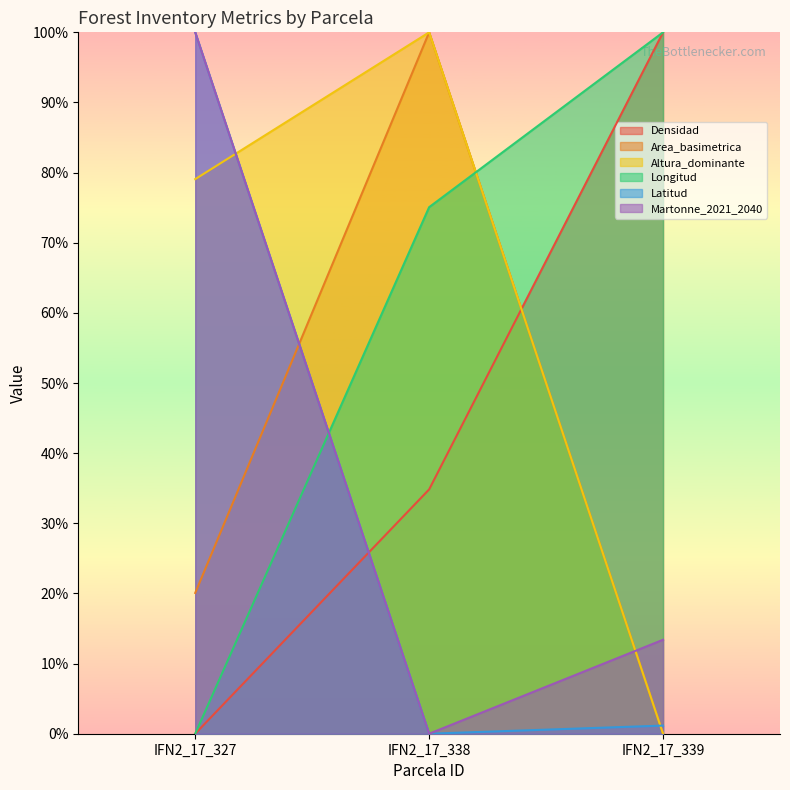

At which label does Martonne_2021_2040 reach its minimum?

IFN2_17_338